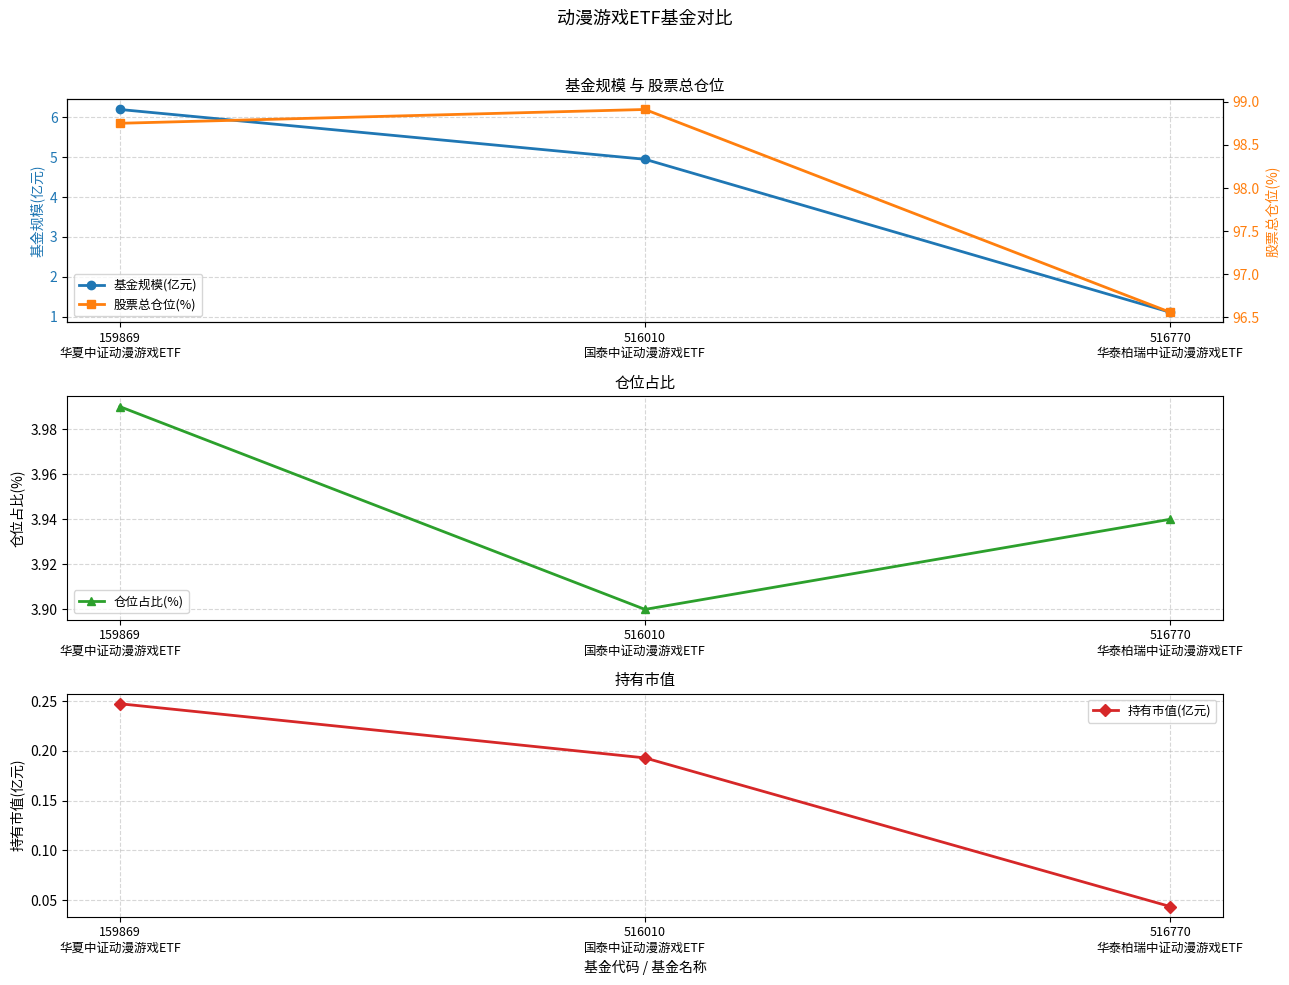

Which series has the largest total across all categories?

股票总仓位(%)